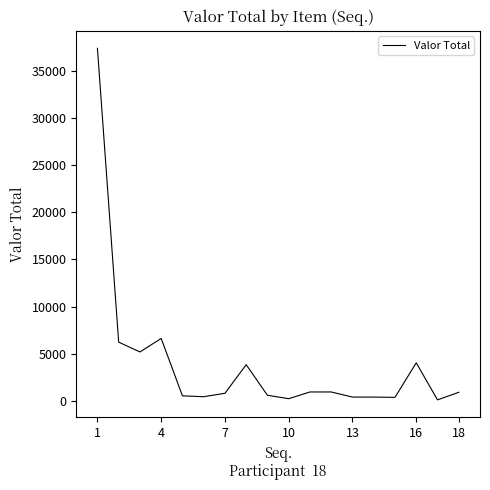

Reading left to right, transcribe all the data shown in this chart.

37394.5	6235.7	5193.9	6627.0	540.5	447.9	811.3	3844.0	598.3	237.9	951.5	951.5	407.9	407.9	380.8	4042.2	114.4	915.2